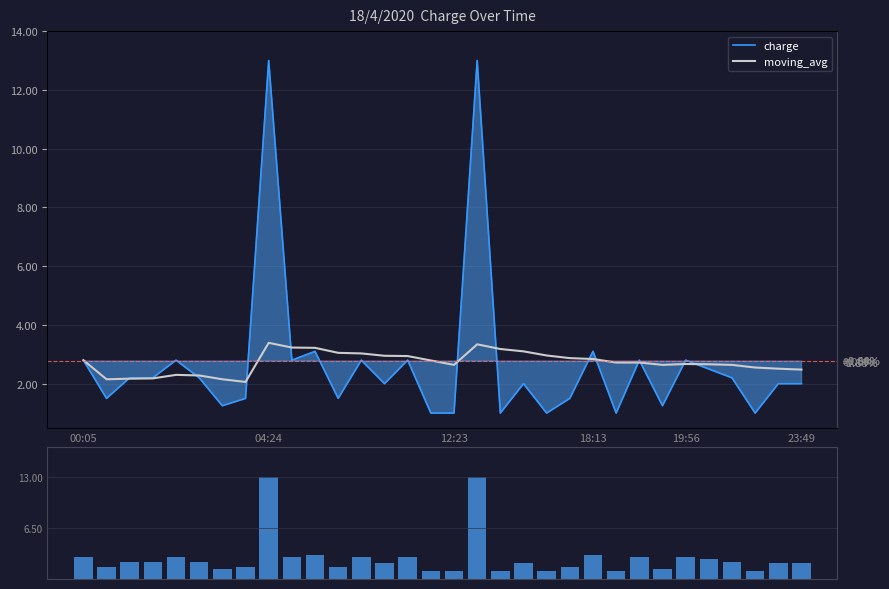

How many distinct data groups are displayed?

3